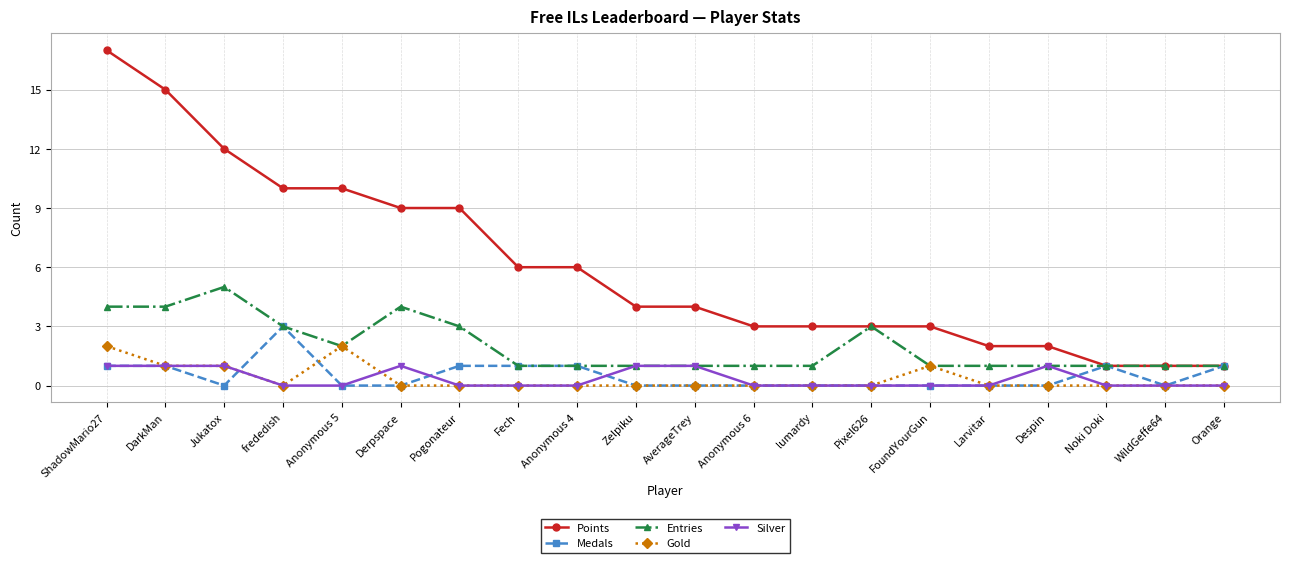

How many lines are shown in the chart?

5